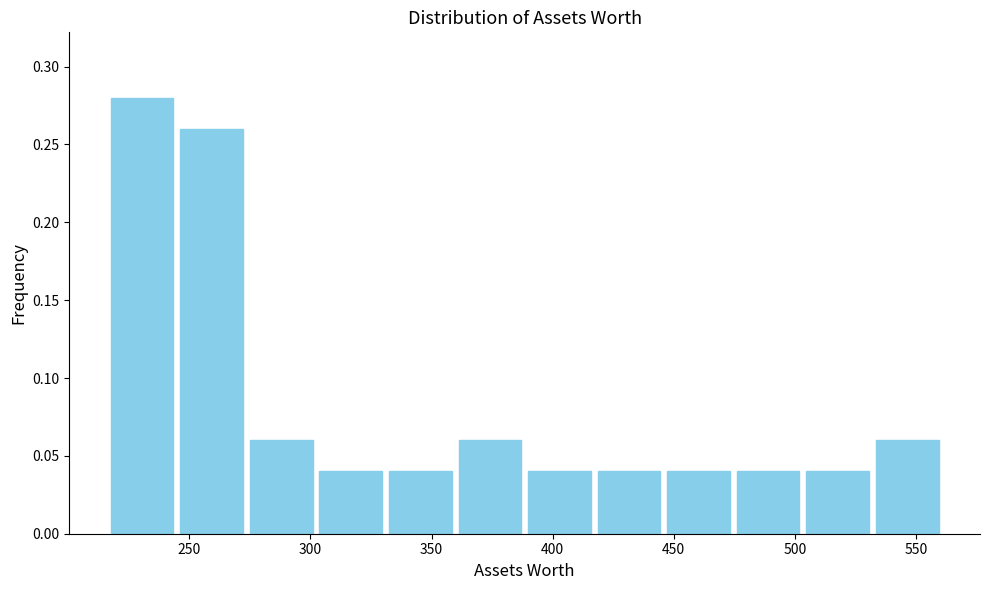

Reading left to right, list every bar in this chart as the range it spans on the x-axis followed by its height. Neither the bar edges nor the heights are printed on the chart, so give them approximately, as read against the axes.

215 to 245: 0.28
245 to 275: 0.26
275 to 300: 0.06
300 to 330: 0.04
330 to 360: 0.04
360 to 390: 0.06
390 to 415: 0.04
415 to 445: 0.04
445 to 475: 0.04
475 to 505: 0.04
505 to 530: 0.04
530 to 560: 0.06